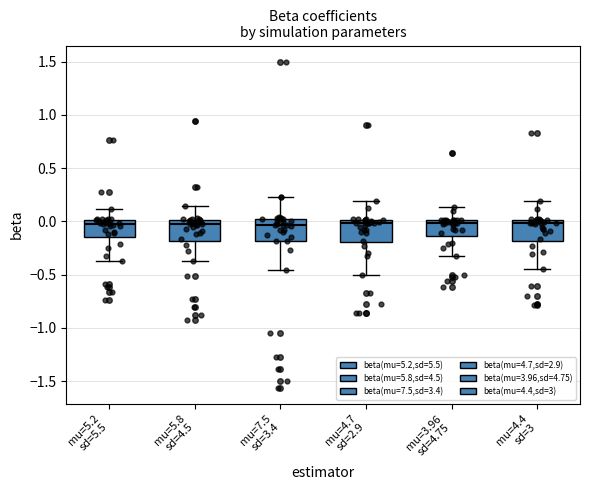

Where does the upper whisker of the box for mu=4.4 sd=3 end on the y-axis? The values are not printed on the chart, so give them approximately, as read against the axis.

0.20